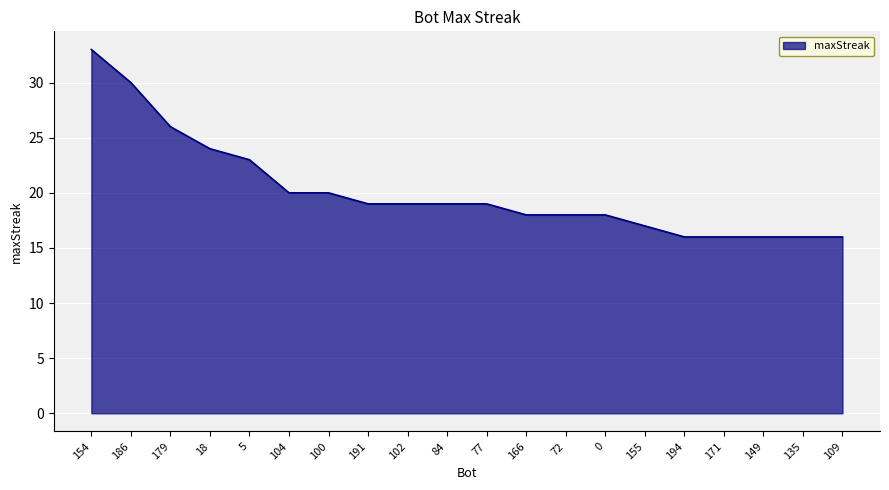

What position from the right is 191?

13